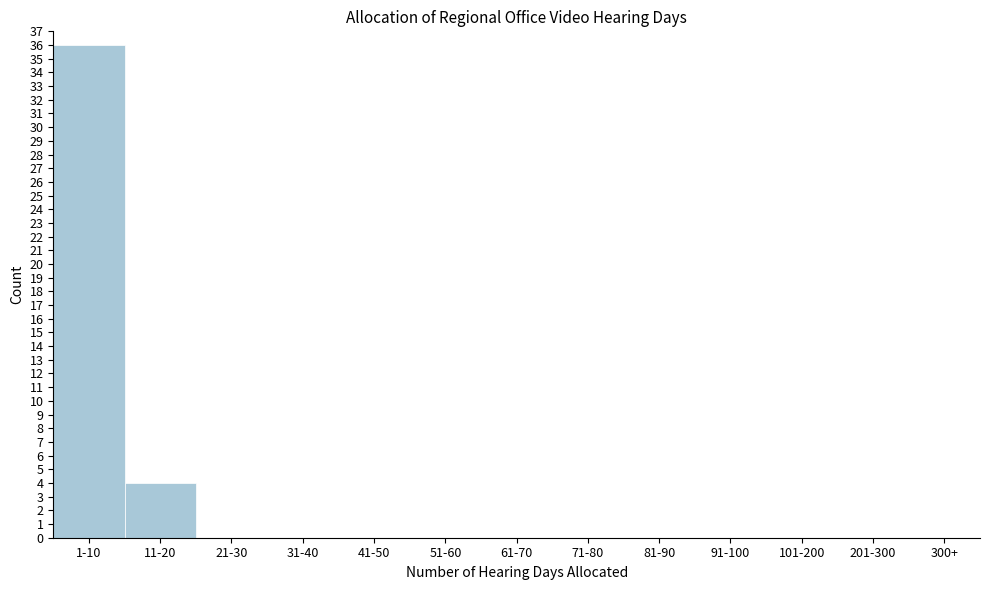

Reading left to right, list all the values displayed in this chart.

1-10=36	11-20=4	21-30=0	31-40=0	41-50=0	51-60=0	61-70=0	71-80=0	81-90=0	91-100=0	101-200=0	201-300=0	300+=0